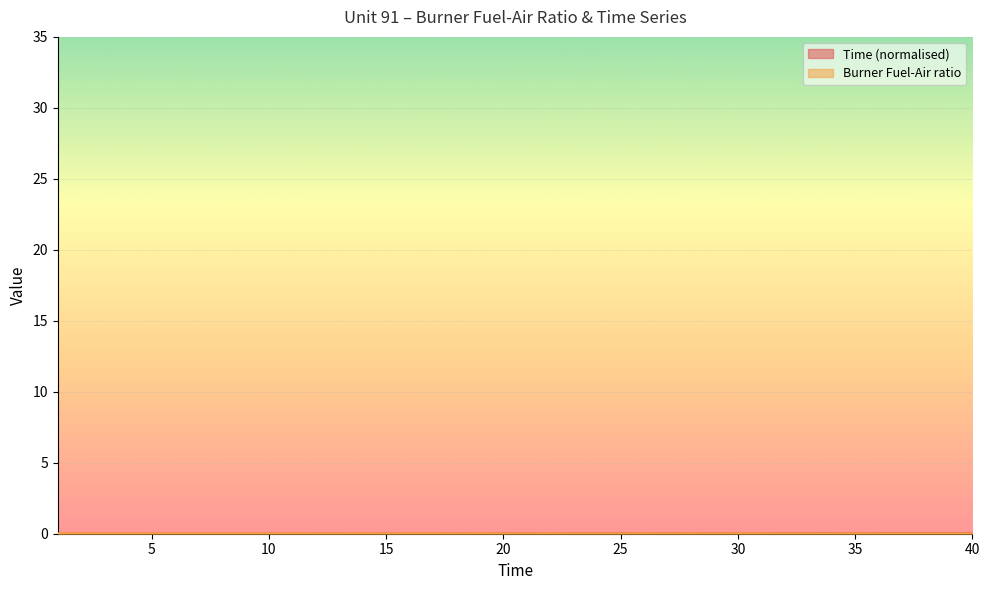

The value of Burner Fuel-Air ratio at 11 is 0.0. True or false?

True